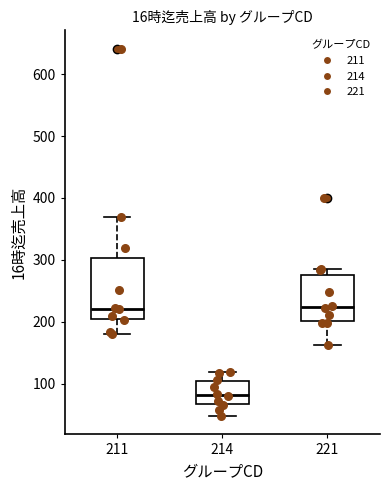

Reading left to right, read every box against the y-axis: the position of its median line, the range the box covers, and the ends of its whiskers. The values are not printed on the chart, so give them approximately, as read against the axis.

211: median 220, box 200 to 300, whiskers 180 to 370
214: median 80, box 70 to 100, whiskers 50 to 120
221: median 220, box 200 to 280, whiskers 160 to 290